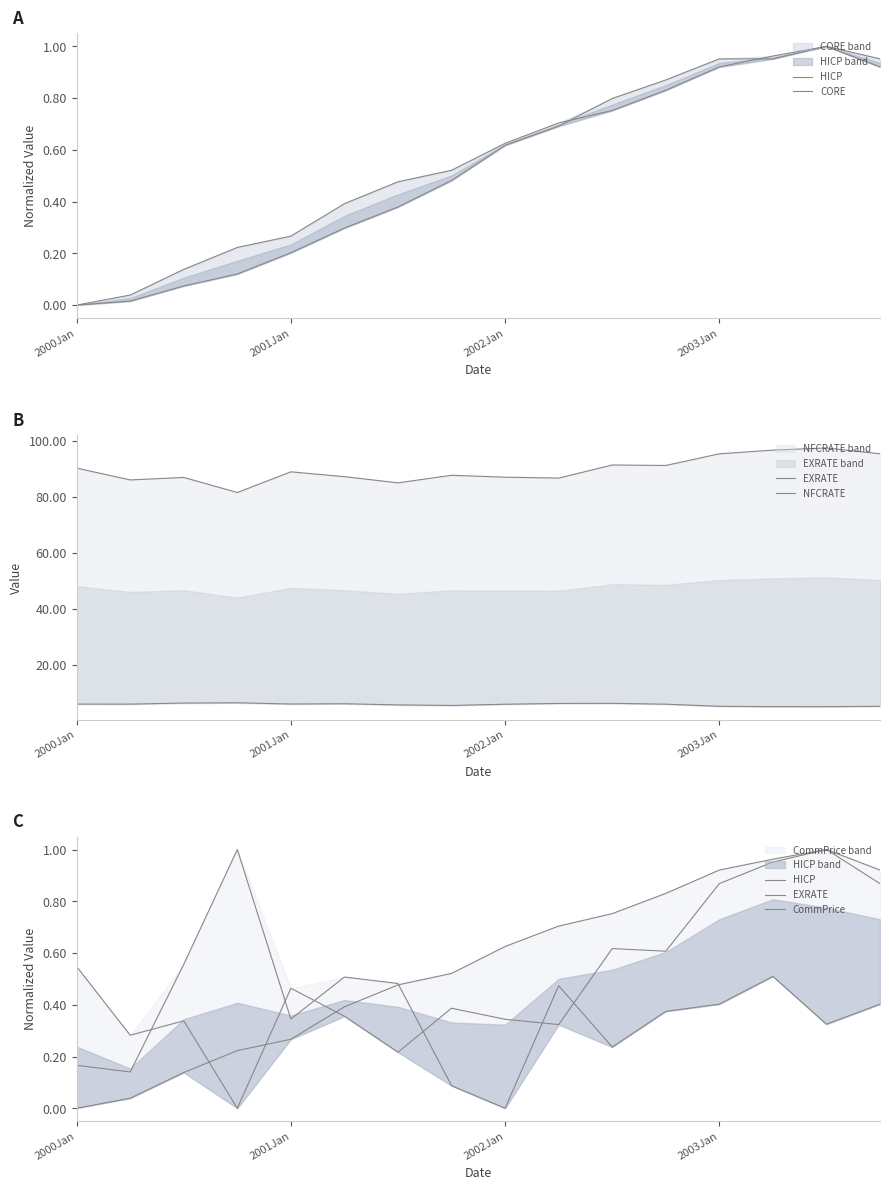

True or false: NFCRATE and CommPrice cross at least once.

False